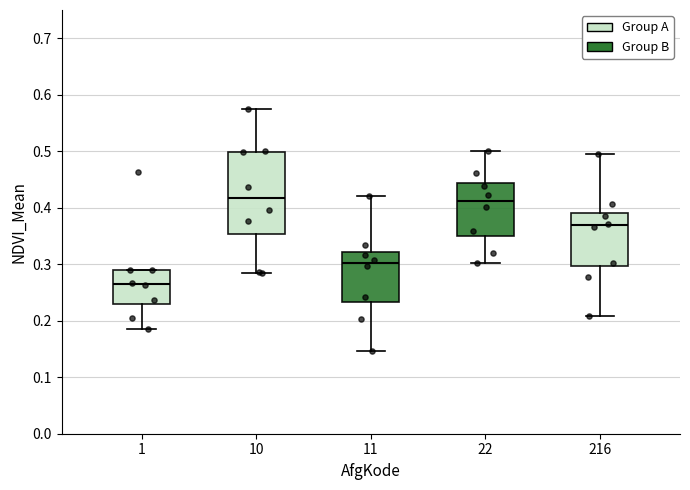

Which box has the lowest median line?

1